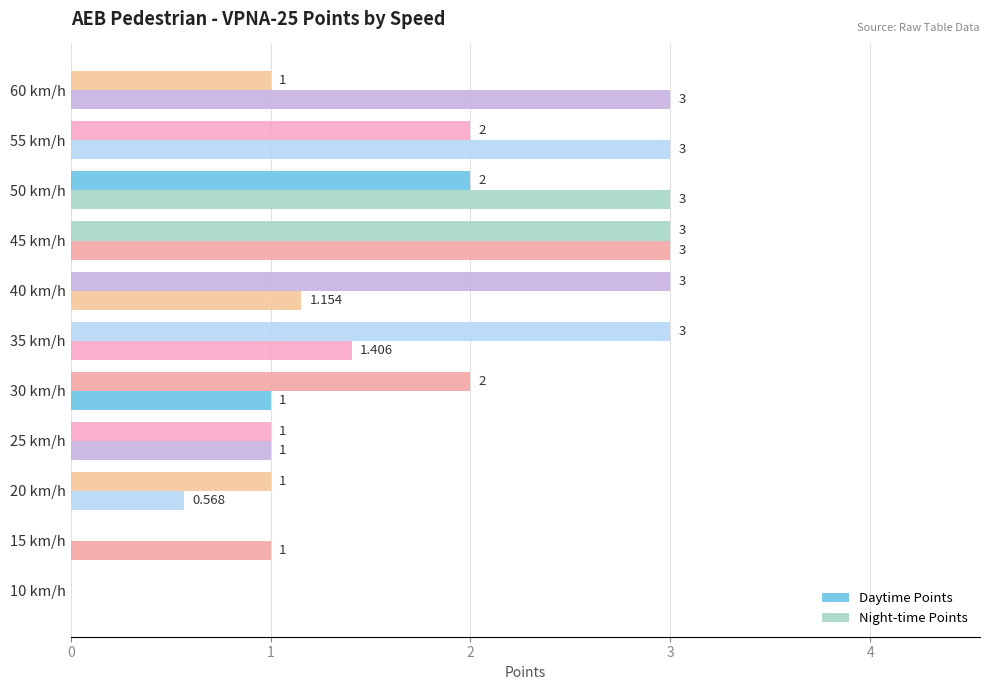

What is the value of the Night-time Points bar at the 7th from the left?

1.2